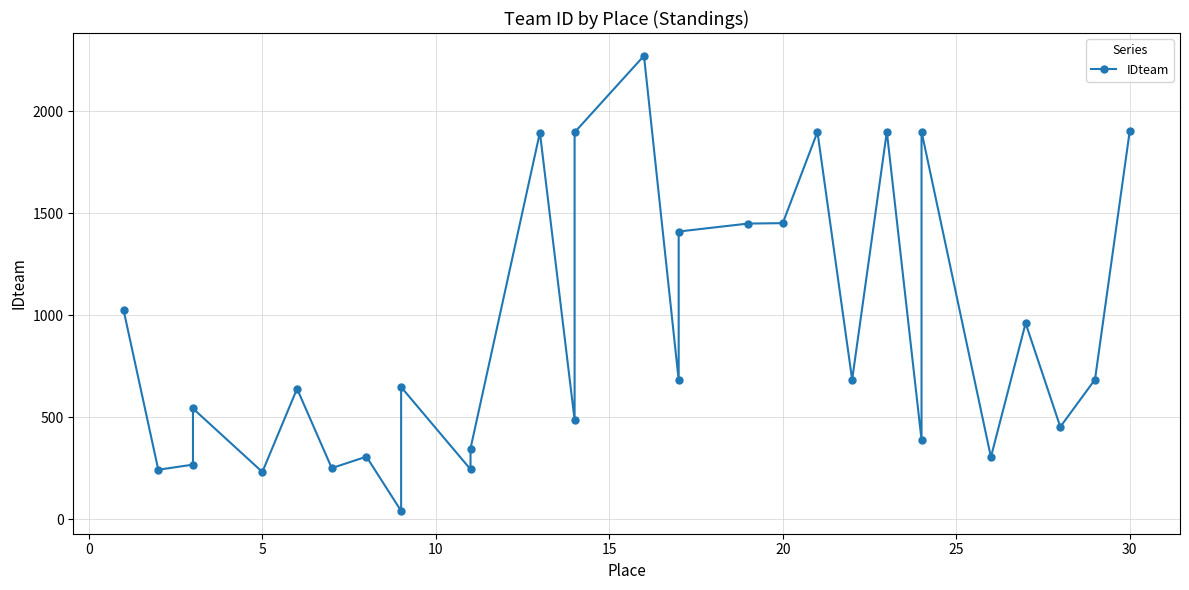

How many interior local peaks (higher than both neighbors) does the data have?

10